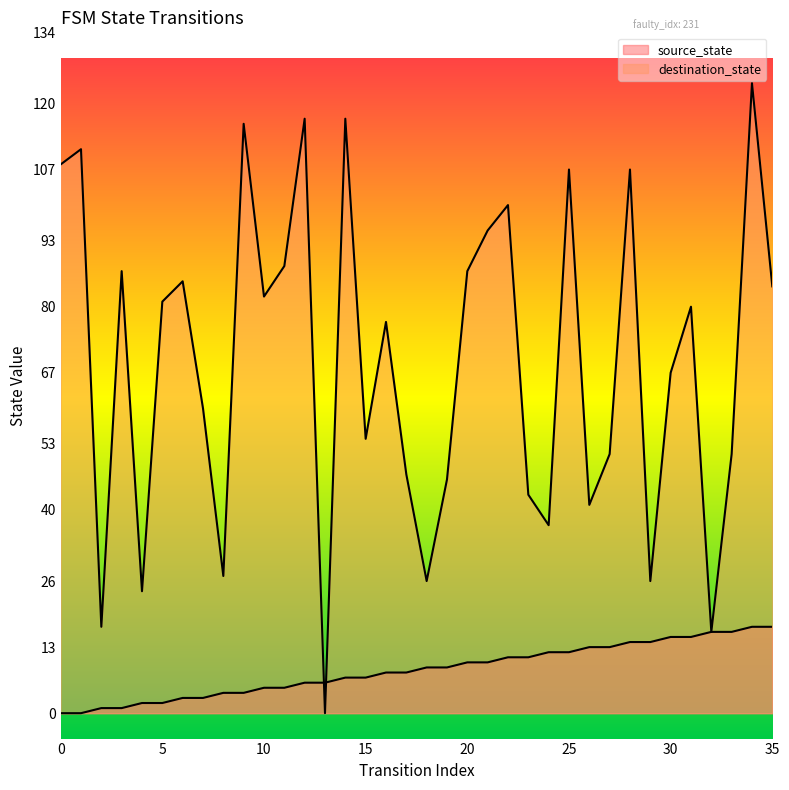

Reading left to right, transcribe all the data shown in this chart.

source_state: 0=0	1=0	2=1	3=1	4=2	5=2	6=3	7=3	8=4	9=4	10=5	11=5	12=6	13=6	14=7	15=7	16=8	17=8	18=9	19=9	20=10	21=10	22=11	23=11	24=12	25=12	26=13	27=13	28=14	29=14	30=15	31=15	32=16	33=16	34=17	35=17
destination_state: 0=108	1=111	2=17	3=87	4=24	5=81	6=85	7=60	8=27	9=116	10=82	11=88	12=117	13=0	14=117	15=54	16=77	17=47	18=26	19=46	20=87	21=95	22=100	23=43	24=37	25=107	26=41	27=51	28=107	29=26	30=67	31=80	32=16	33=51	34=124	35=84